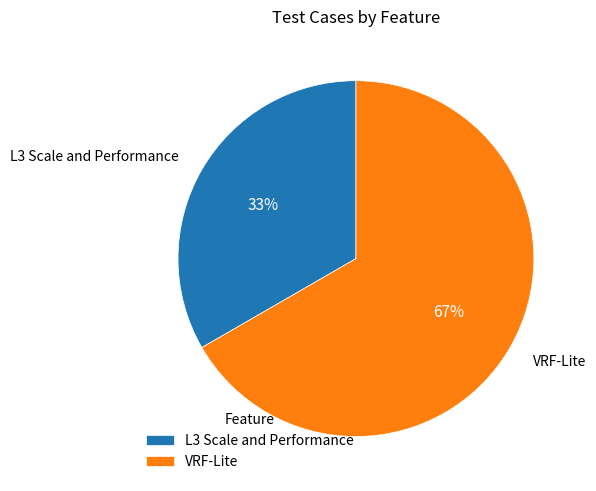

What is the smallest slice in the pie chart?

L3 Scale and Performance